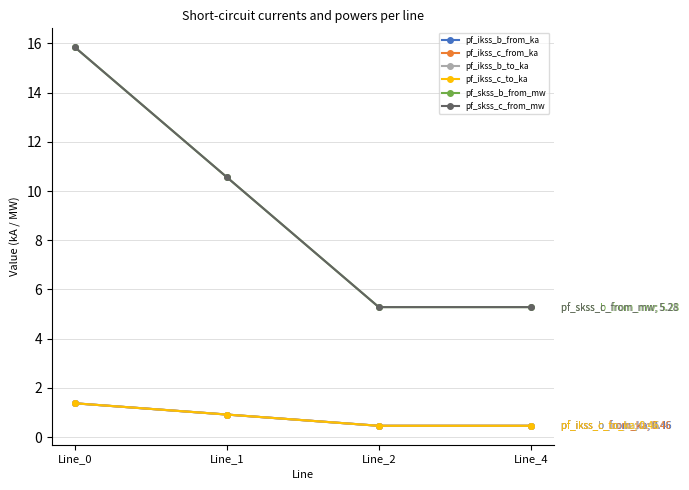

Reading left to right, extract all data points from this chart.

pf_ikss_b_from_ka: 1.4	0.9	0.5	0.5
pf_ikss_c_from_ka: 1.4	0.9	0.5	0.5
pf_ikss_b_to_ka: 1.4	0.9	0.5	0.5
pf_ikss_c_to_ka: 1.4	0.9	0.5	0.5
pf_skss_b_from_mw: 15.8	10.6	5.3	5.3
pf_skss_c_from_mw: 15.8	10.6	5.3	5.3